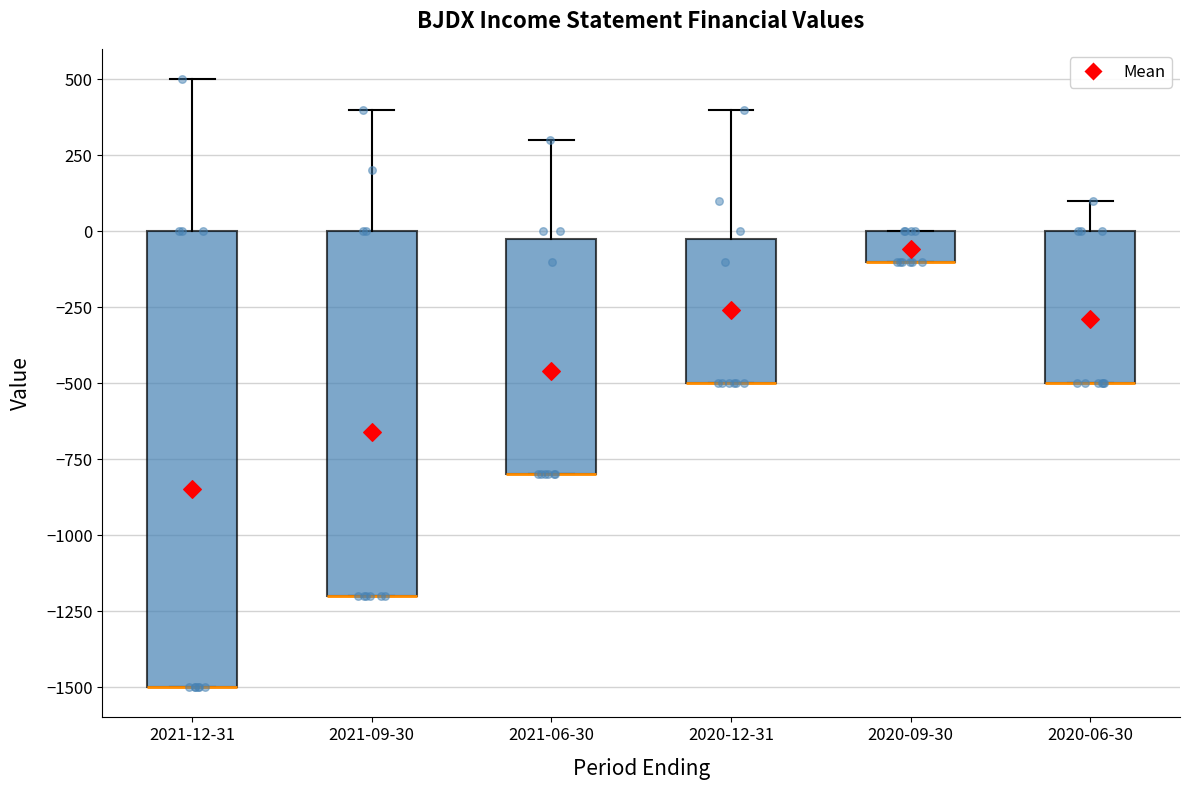

Reading left to right, transcribe this box plot: for each box, give where its median line is, the range the box spans, and where its two whiskers end, as read against the y-axis. The values are not printed on the chart, so give them approximately, as read against the axis.

2021-12-31: median -1500 (drawn on the box's lower edge), box -1500 to 0, whiskers -1500 to 500
2021-09-30: median -1200 (drawn on the box's lower edge), box -1200 to 0, whiskers -1200 to 400
2021-06-30: median -800 (drawn on the box's lower edge), box -800 to 0, whiskers -800 to 300
2020-12-31: median -500 (drawn on the box's lower edge), box -500 to 0, whiskers -500 to 400
2020-09-30: median -100 (drawn on the box's lower edge), box -100 to 0, whiskers -100 to 0
2020-06-30: median -500 (drawn on the box's lower edge), box -500 to 0, whiskers -500 to 100